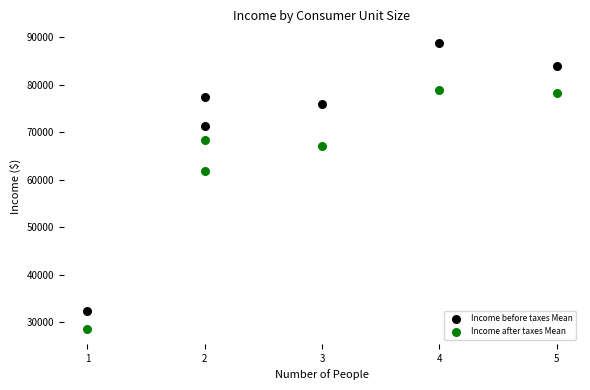

In the Income before taxes Mean series, what Y value is closest to 60560?

71292